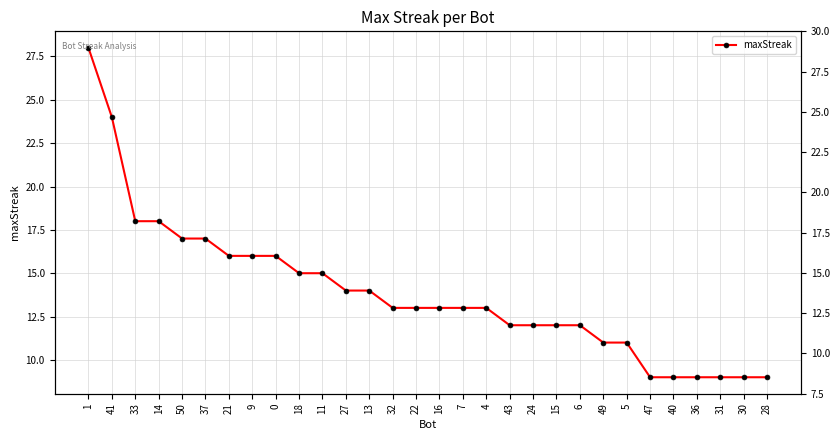

True or false: the data has more than 0 interior local peaks.

False